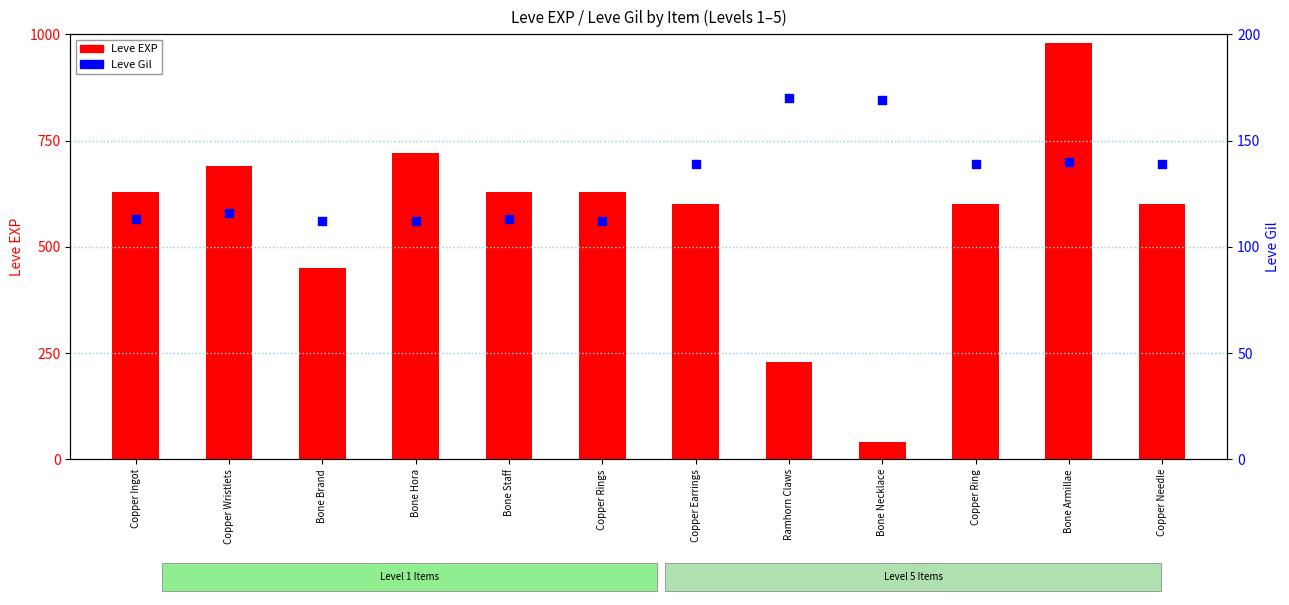

Is the value of Leve EXP at Bone Armillae greater than the value of Leve Gil at Bone Armillae?

Yes